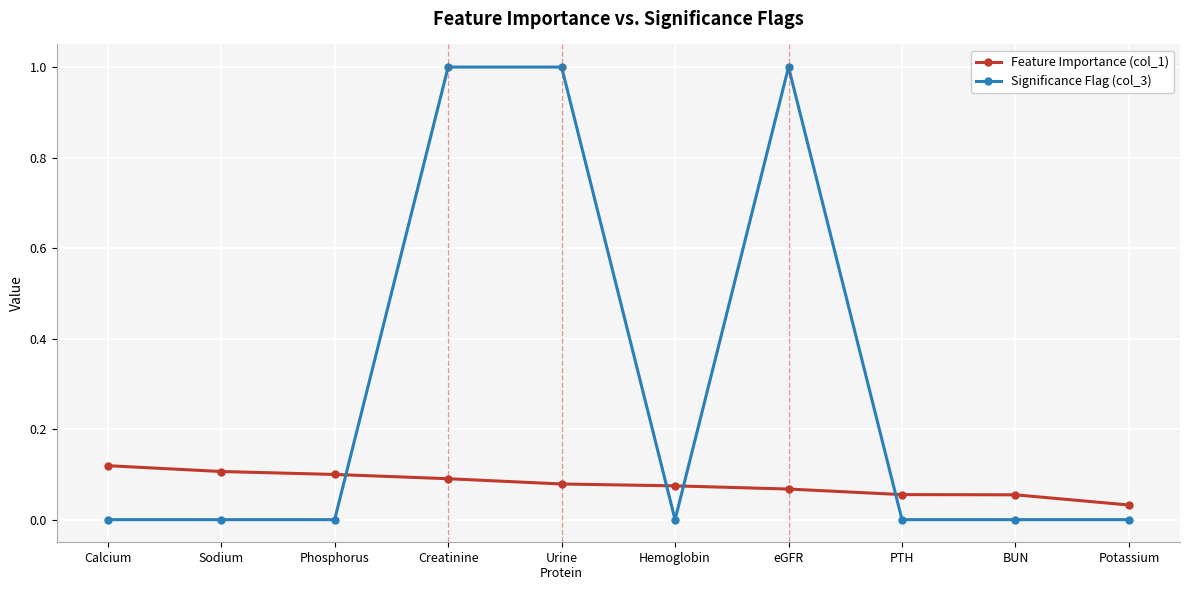

Rank the series at Creatinine from highest to lowest value.

Significance Flag (col_3), Feature Importance (col_1)